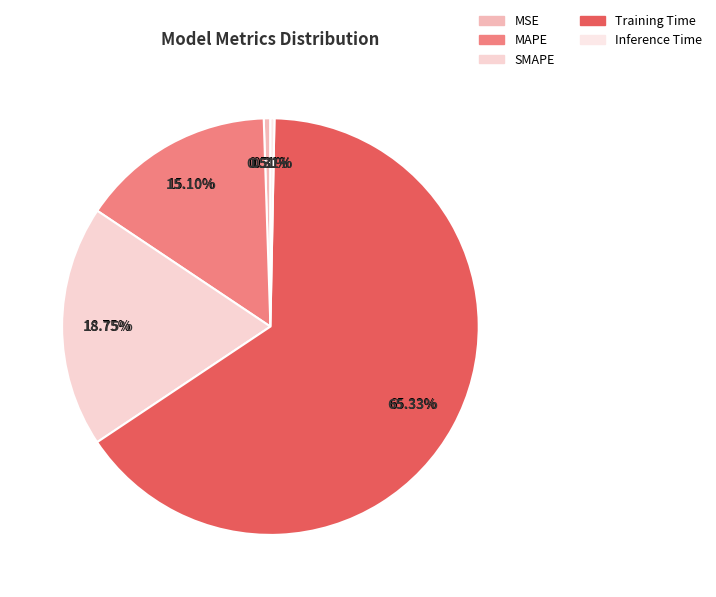

Which category accounts for the majority?

Training Time